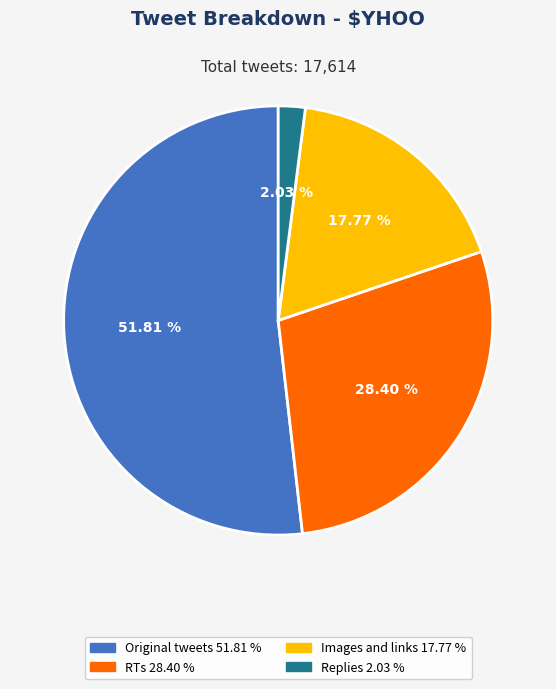

Does Original tweets represent more than half of the total?

Yes